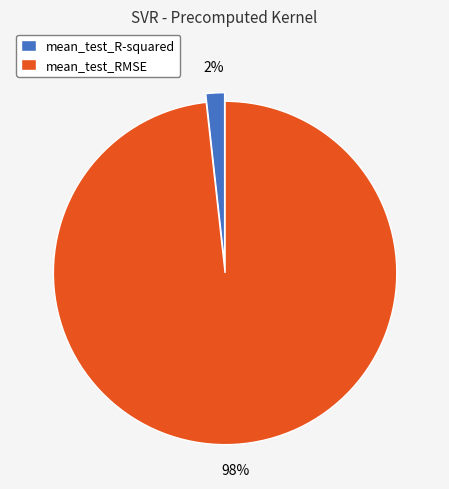

Does mean_test_R-squared represent more than half of the total?

No